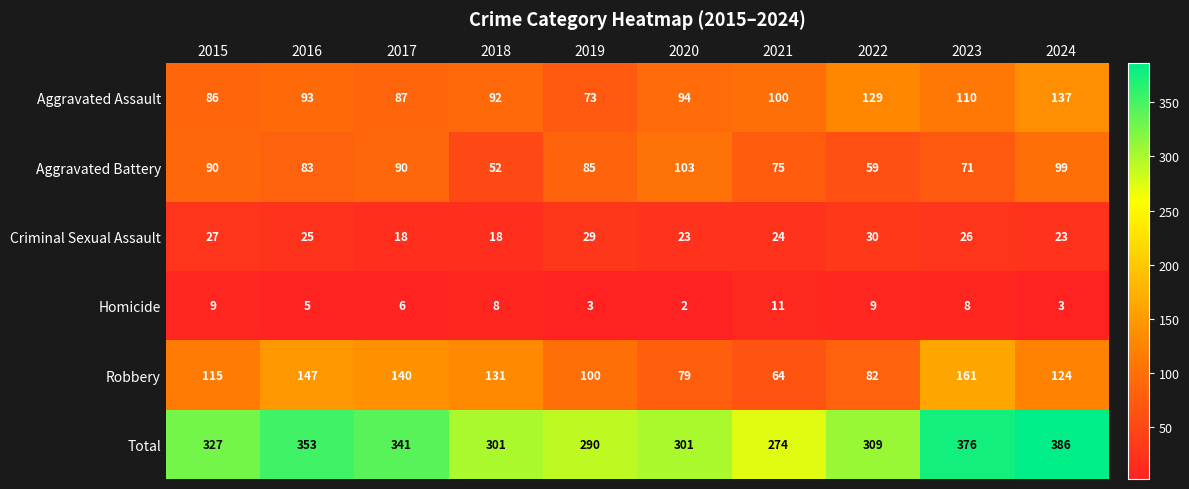

How many distinct data groups are displayed?

6